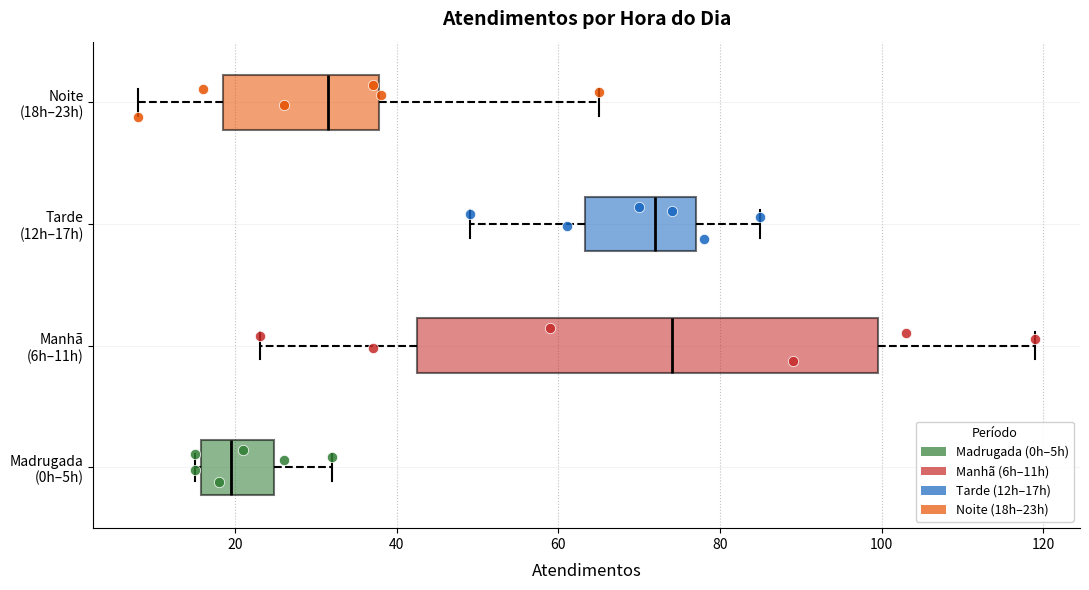

Which box's median line is the furthest to the left?

Madrugada (0h–5h)